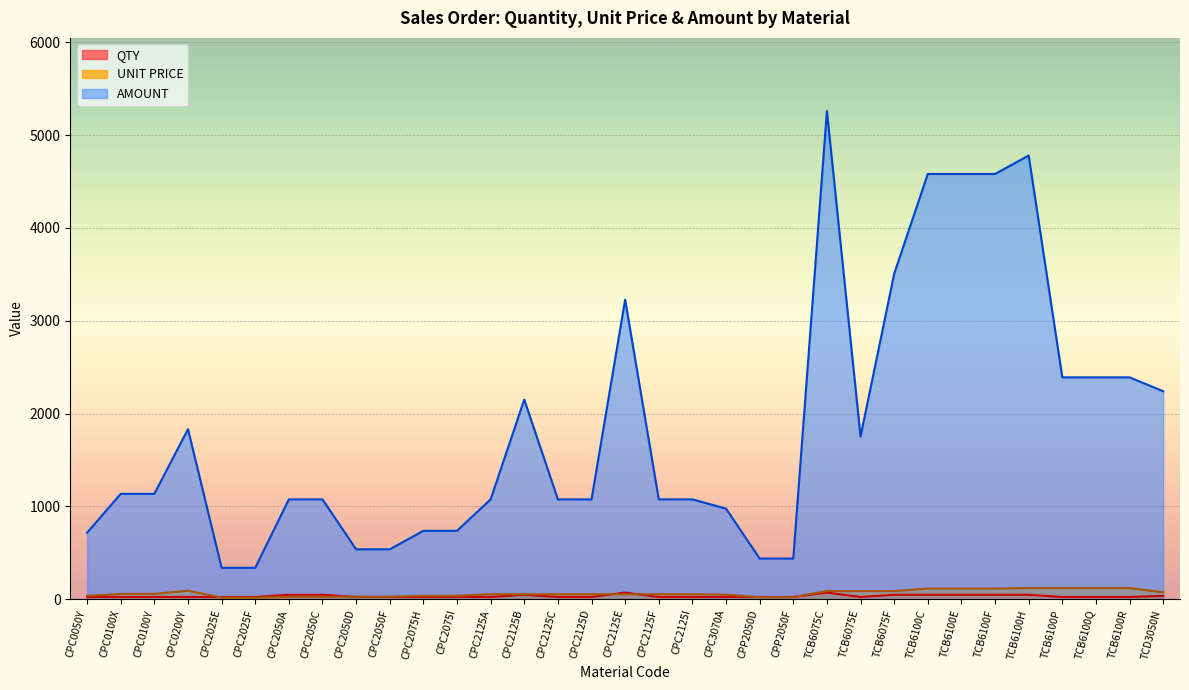

At CPC2125F, list the series in order from smallest to largest.

QTY, UNIT PRICE, AMOUNT